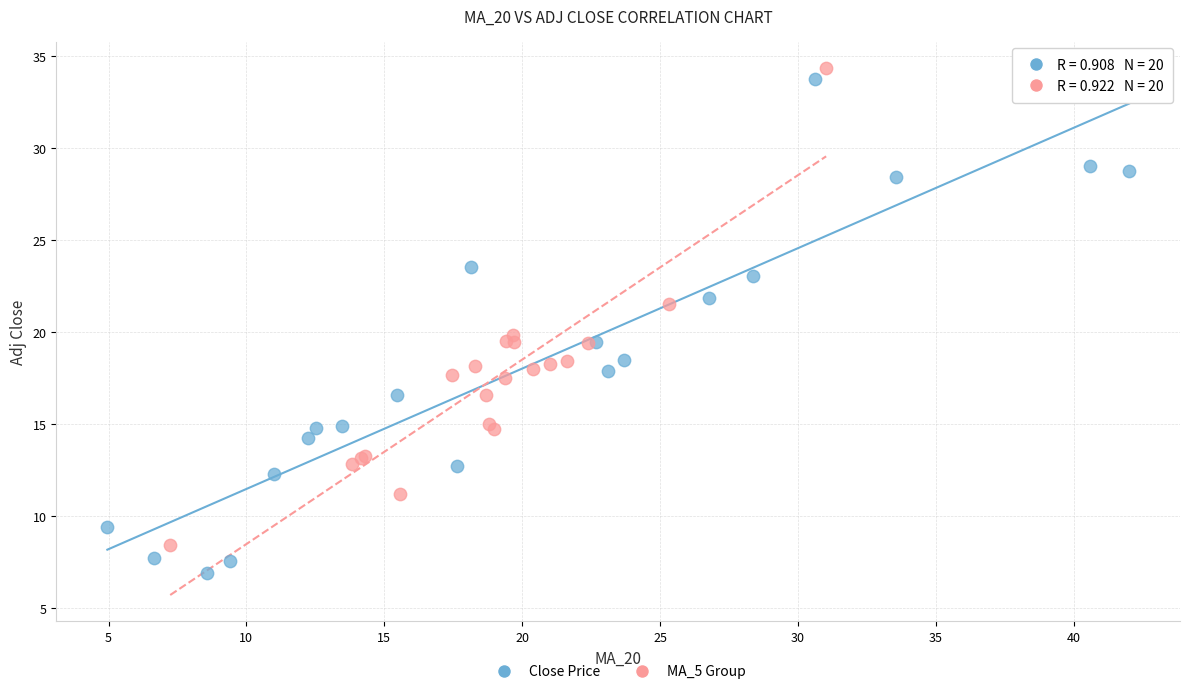

Which series contains the lowest Y value?

Close Price